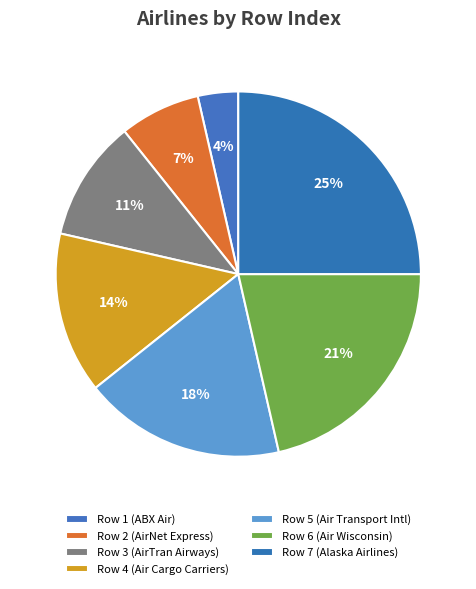

What is the ratio of the value at Row 3 (AirTran Airways) to the value at Row 5 (Air Transport Intl)?

0.6